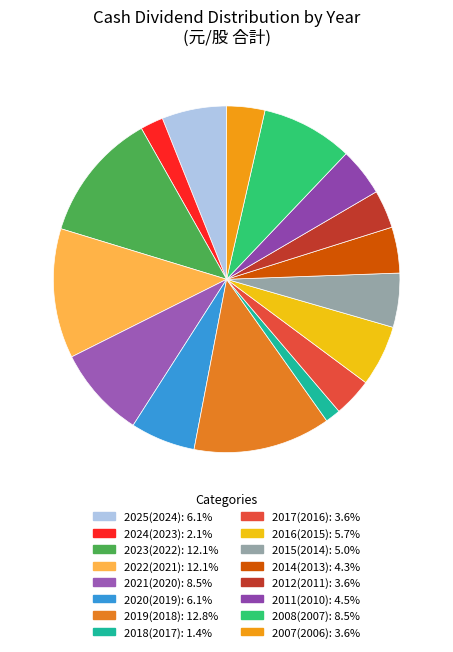

Which category has the smallest portion of the pie?

2018(2017)